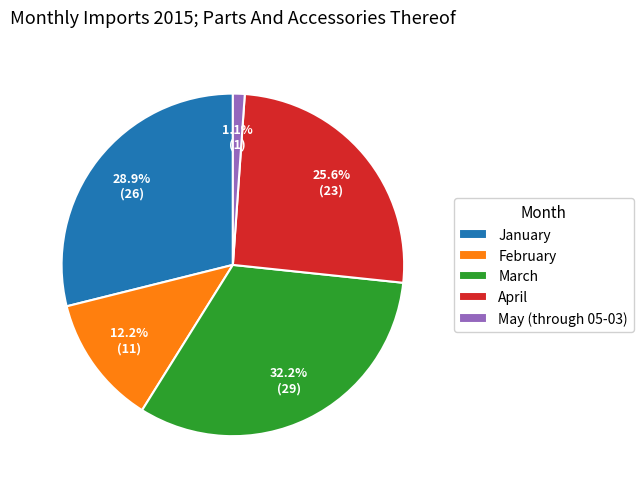

Rank the categories by value from lowest to highest.

May (through 05-03), February, April, January, March